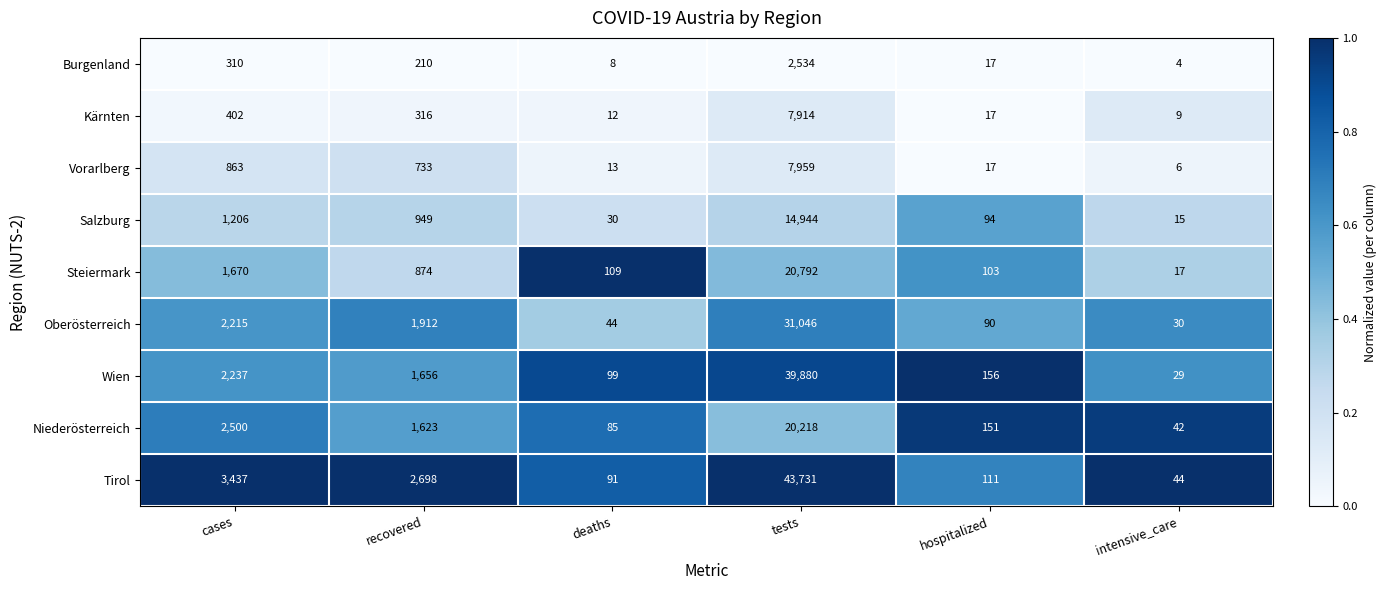

The value of Steiermark at recovered is 327. True or false?

False